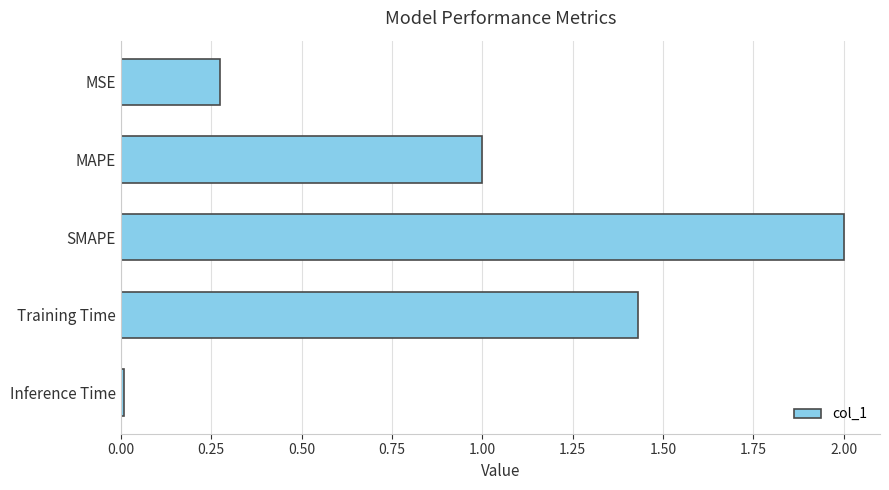

Rank the categories by value from lowest to highest.

Inference Time, MSE, MAPE, Training Time, SMAPE